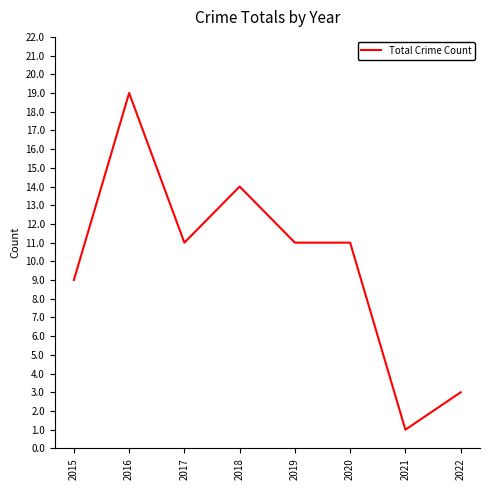

What is the maximum value shown in the chart?

19